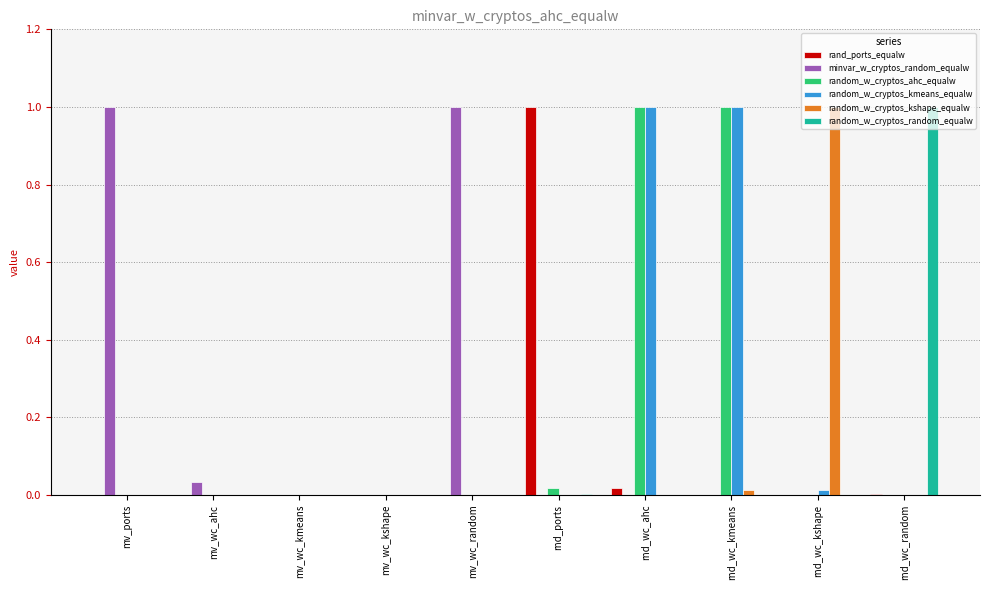

The random_w_cryptos_ahc_equalw series shows 1.0 at rnd_wc_ahc. True or false?

True